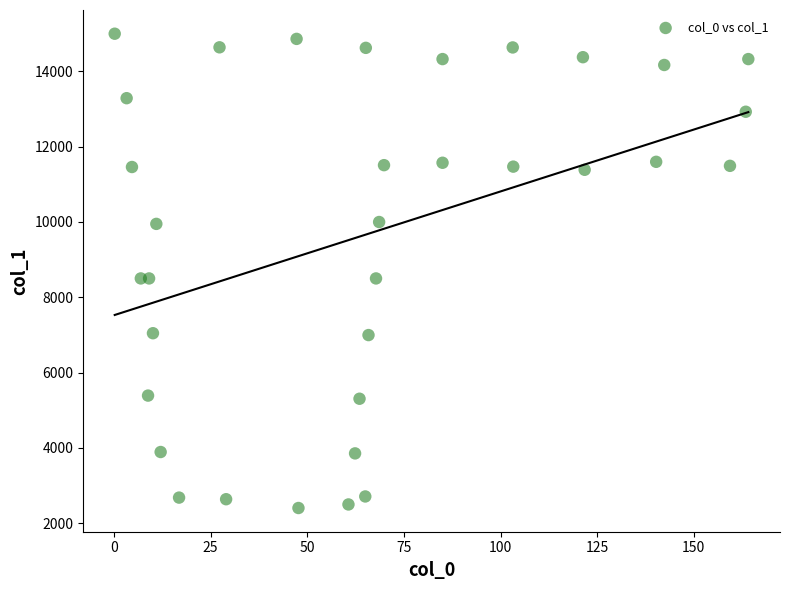

What is the range of Y values (max minus min)?

12597.9